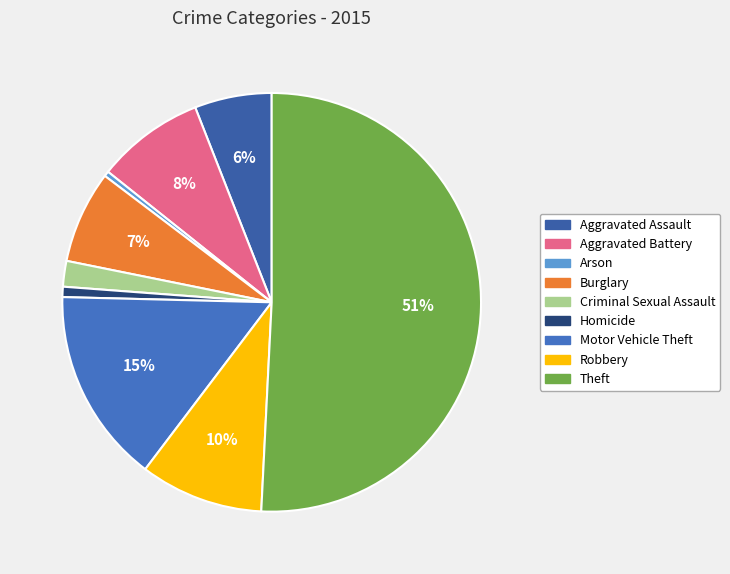

Which slice is the largest?

Theft